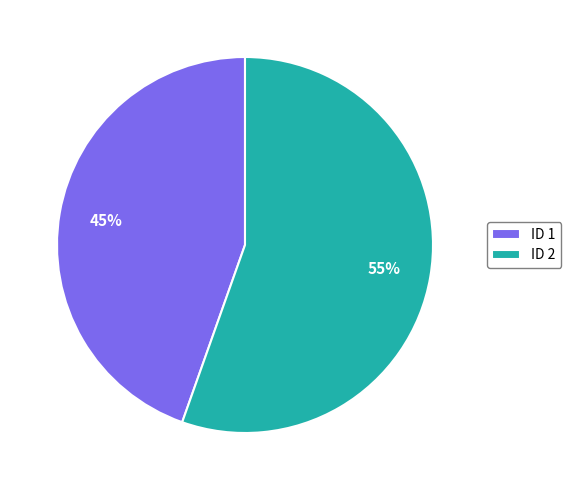

Does any single category account for the majority?

Yes